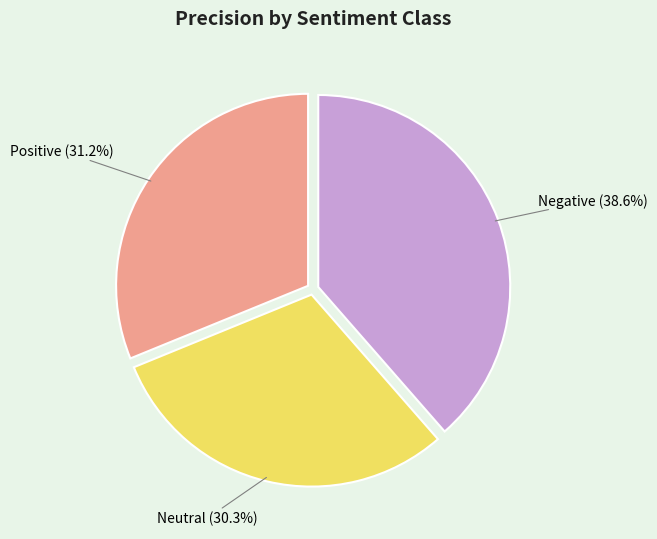

Does any single category account for the majority?

No